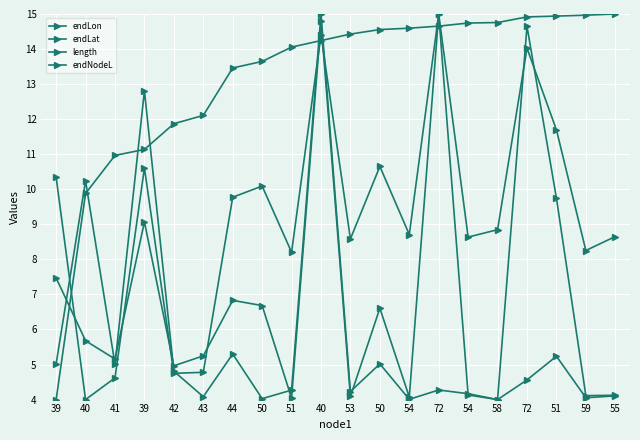

Is this an area chart (filled region under the line)?

No